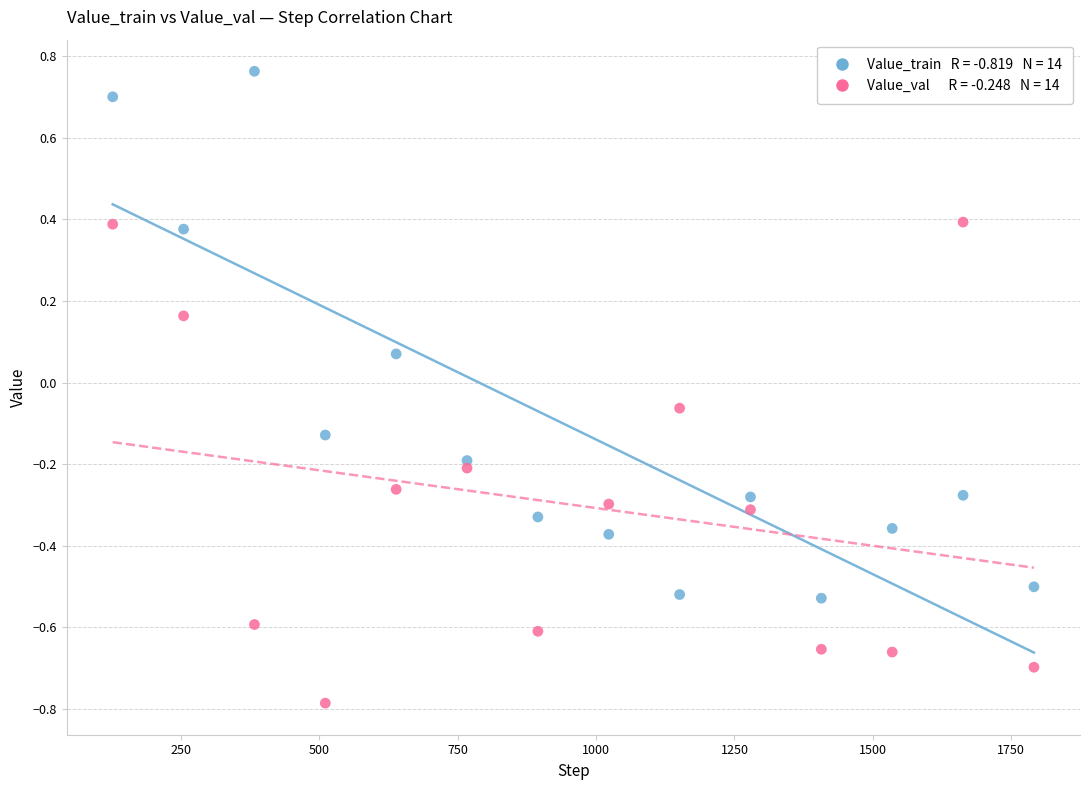

Across all data points, what is the range of Y values (max minus min)?

1.5